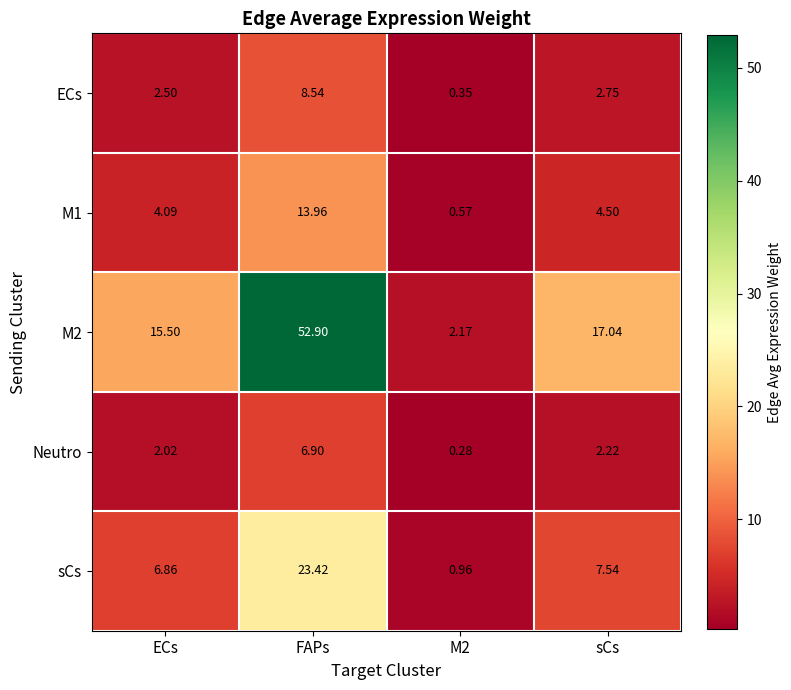

Which category has the highest value in the M1 series?

FAPs